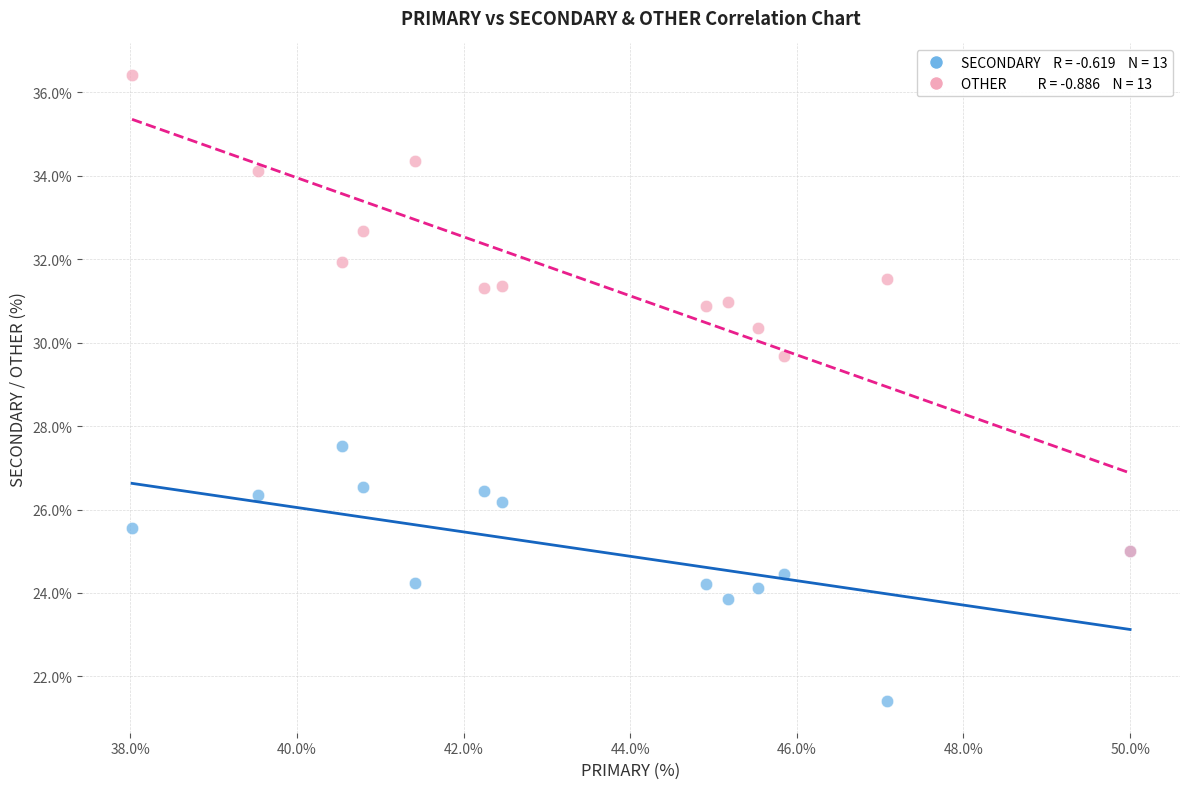

Across all series, what Y value is closest to 28?

27.5